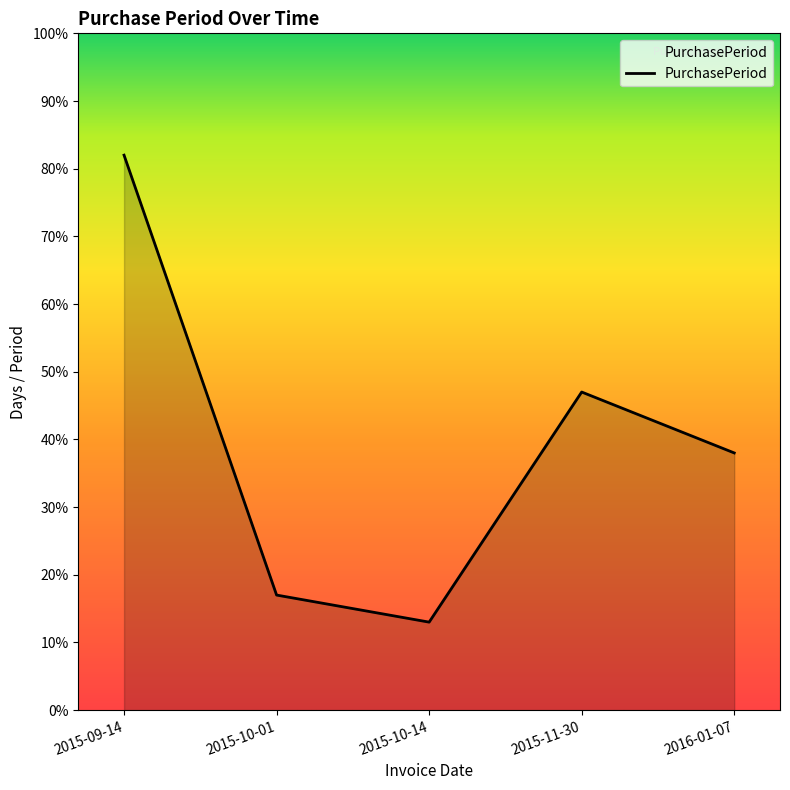

Between 2015-09-14 and 2015-10-14, which is larger?

2015-09-14